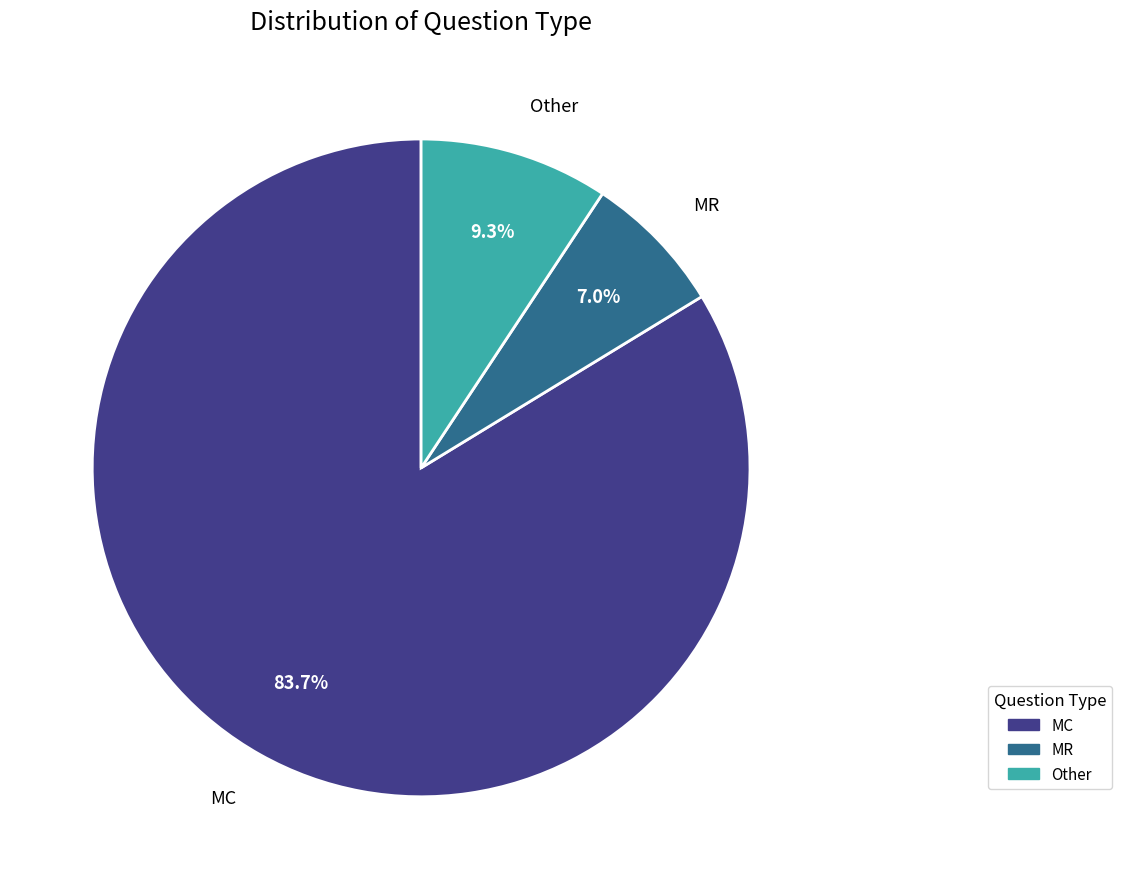

True or false: MC accounts for 99% of the total.

False